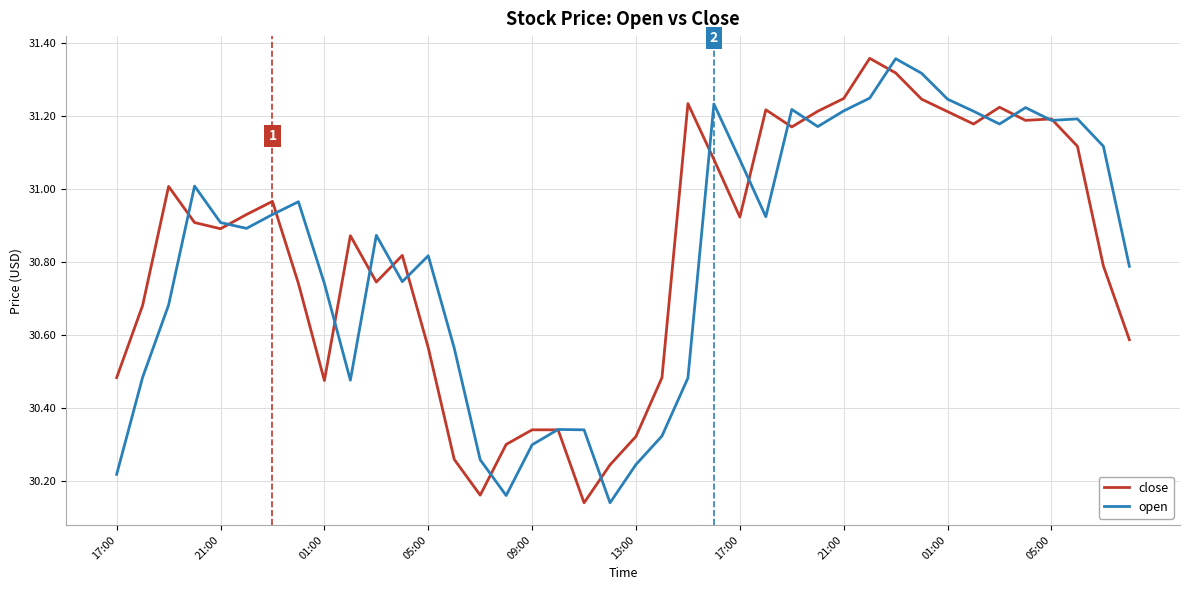

What are all the series names shown in the legend?

close, open